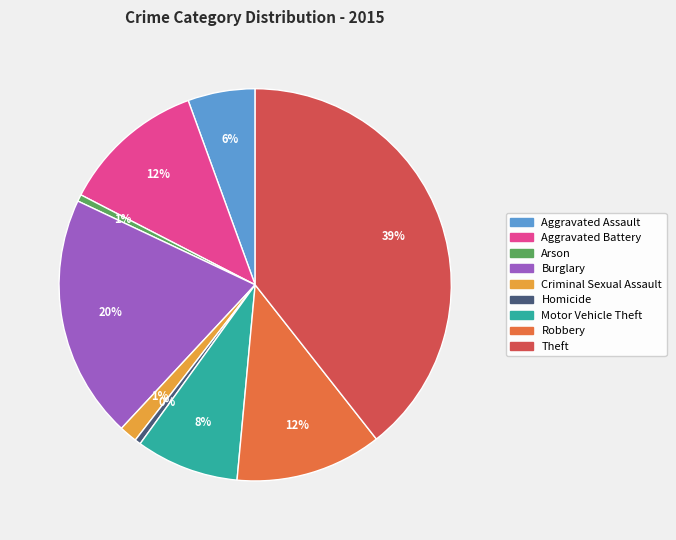

Is Aggravated Battery the majority of the pie?

No